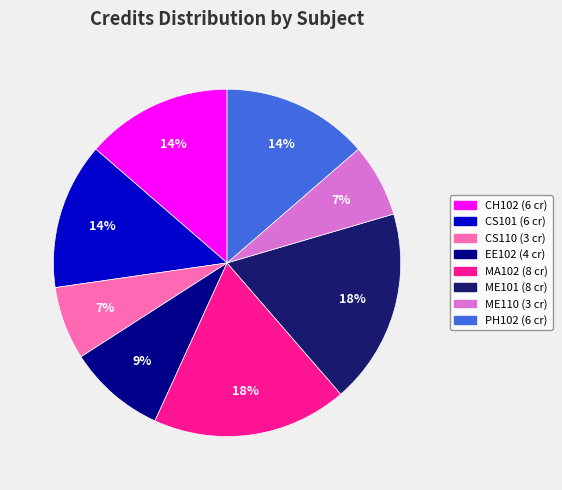

True or false: MA102 accounts for 7% of the total.

False